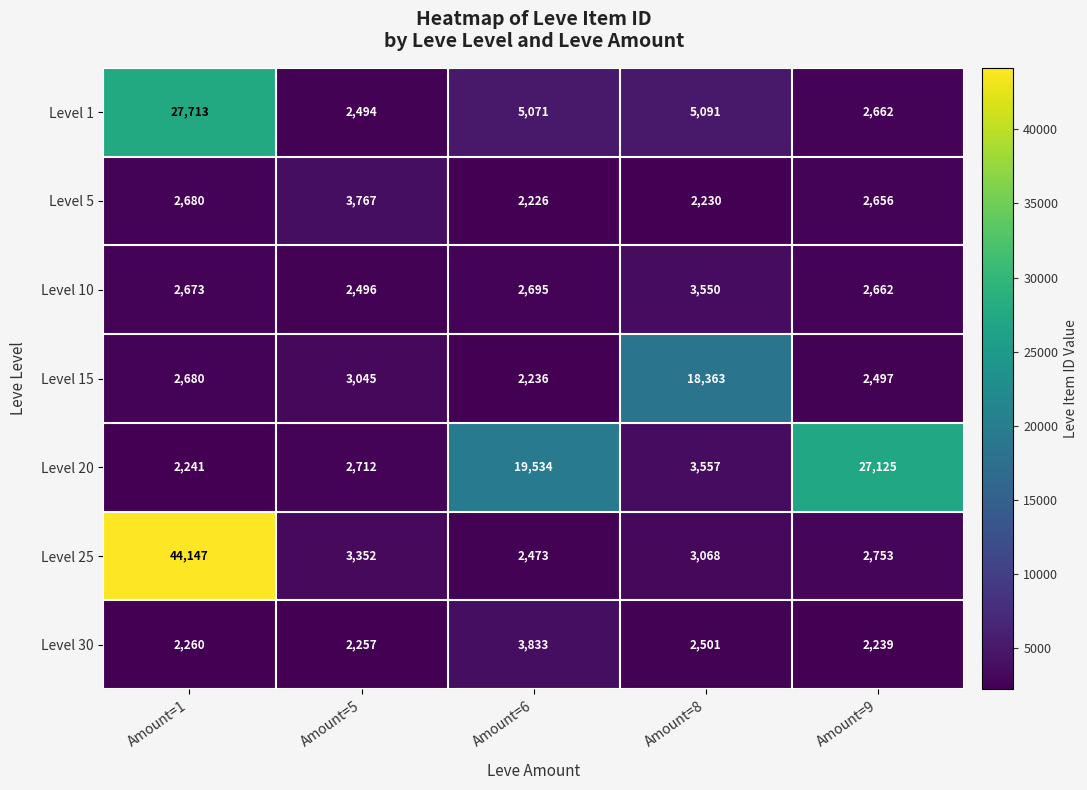

List the series in order of their peak value, lowest first.

Level 10, Level 5, Level 30, Level 15, Level 20, Level 1, Level 25